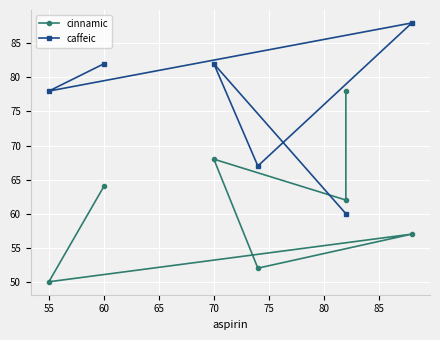

How many values exceed 74?

3